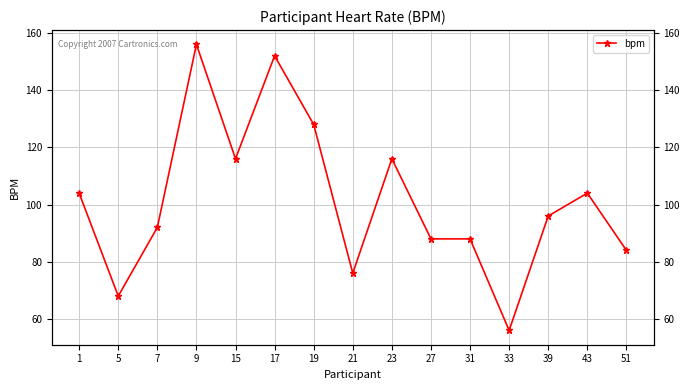

What is the value of the 9th point from the left?

116